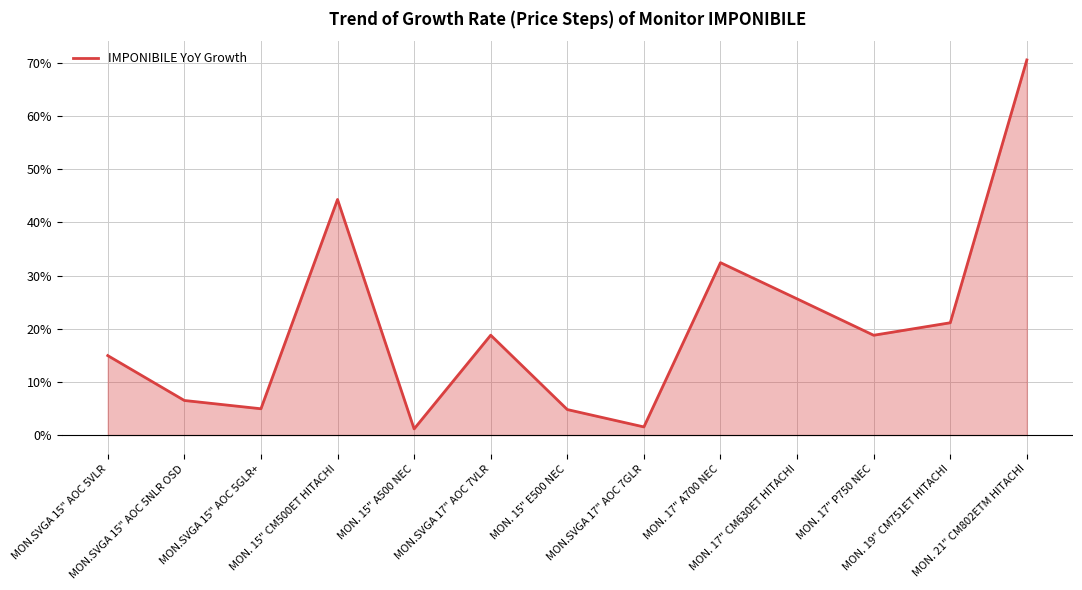

Reading left to right, what are all the values shown in this chart?

MON.SVGA 15" AOC 5VLR=14.9	MON.SVGA 15" AOC 5NLR OSD=6.5	MON.SVGA 15" AOC 5GLR+=4.9	MON. 15" CM500ET HITACHI=44.3	MON. 15" A500 NEC=1.2	MON.SVGA 17" AOC 7VLR=18.8	MON. 15" E500 NEC=4.8	MON.SVGA 17" AOC 7GLR=1.5	MON. 17" A700 NEC=32.4	MON. 17" CM630ET HITACHI=25.6	MON. 17" P750 NEC=18.8	MON. 19" CM751ET HITACHI=21.1	MON. 21" CM802ETM HITACHI=70.6